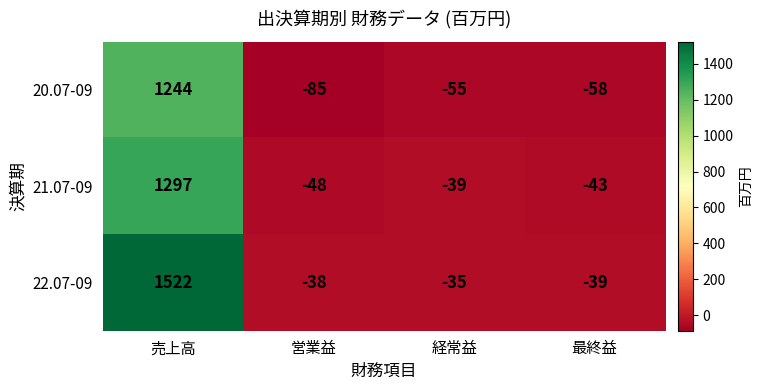

Which series has the largest total across all categories?

22.07-09